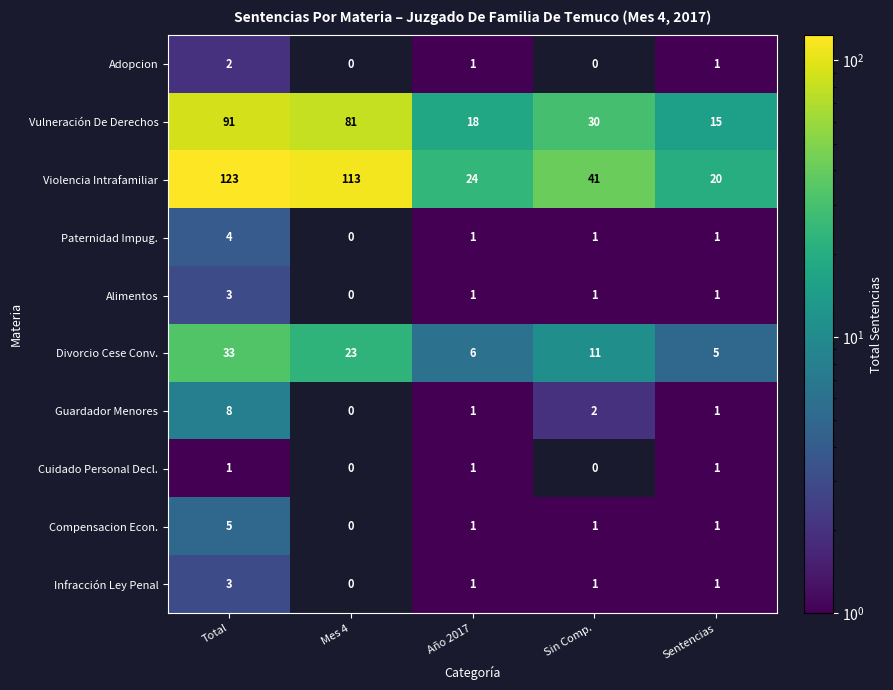

List the labels in order of Violencia Intrafamiliar value, smallest first.

Sentencias, Año 2017, Sin Comp., Mes 4, Total